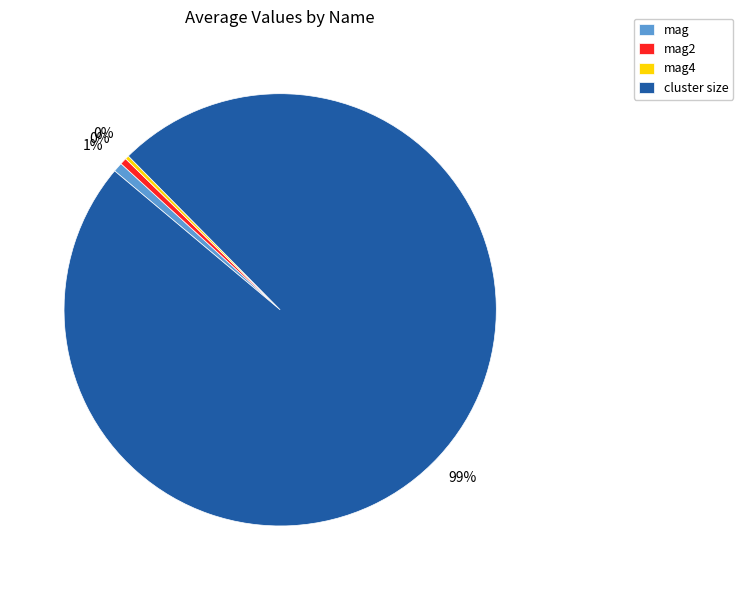

How many slices are in this pie chart?

4